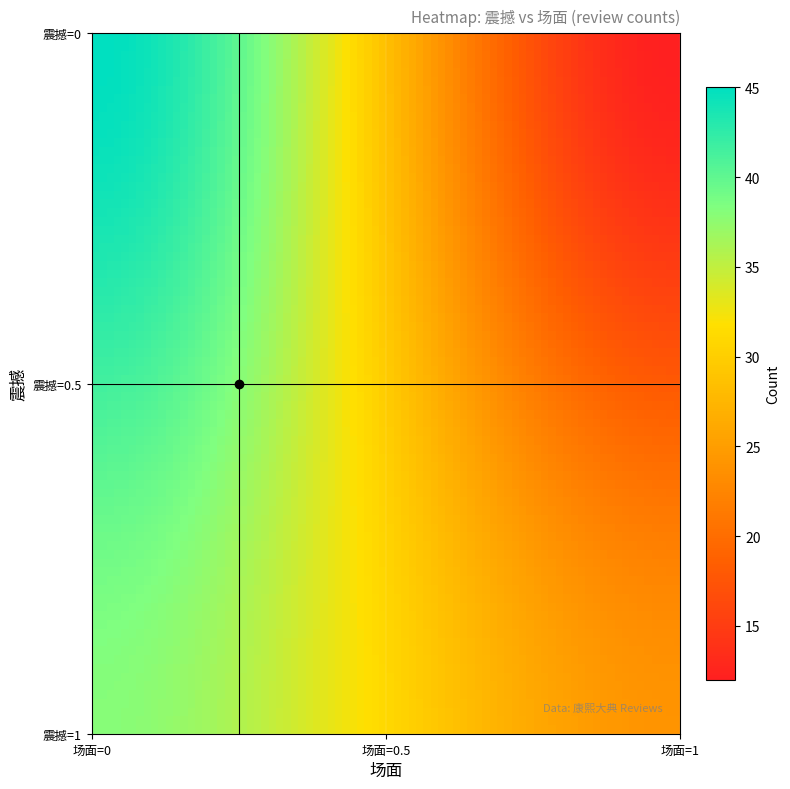

Count the number of categories in the chart.

4